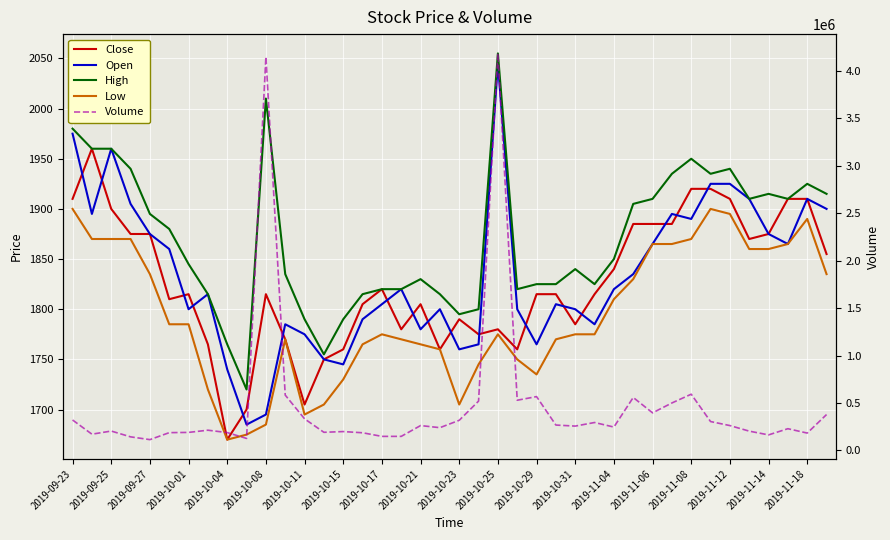

What is the difference between the maximum and minimum values in the High series?

335